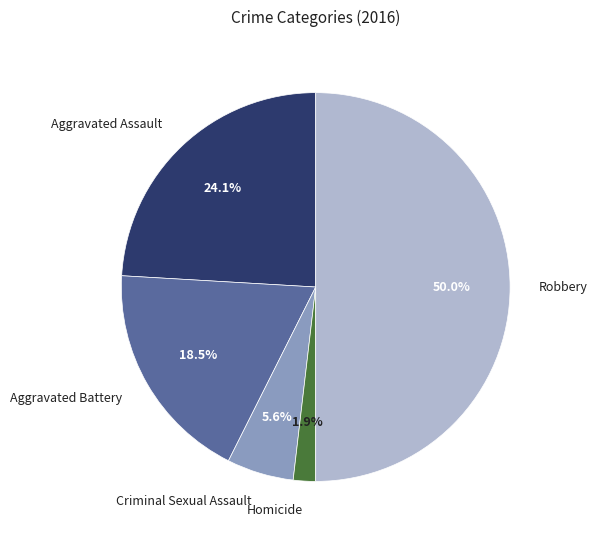

To the nearest percent, what is the difference between the Robbery and Aggravated Battery slice percentages?

31%